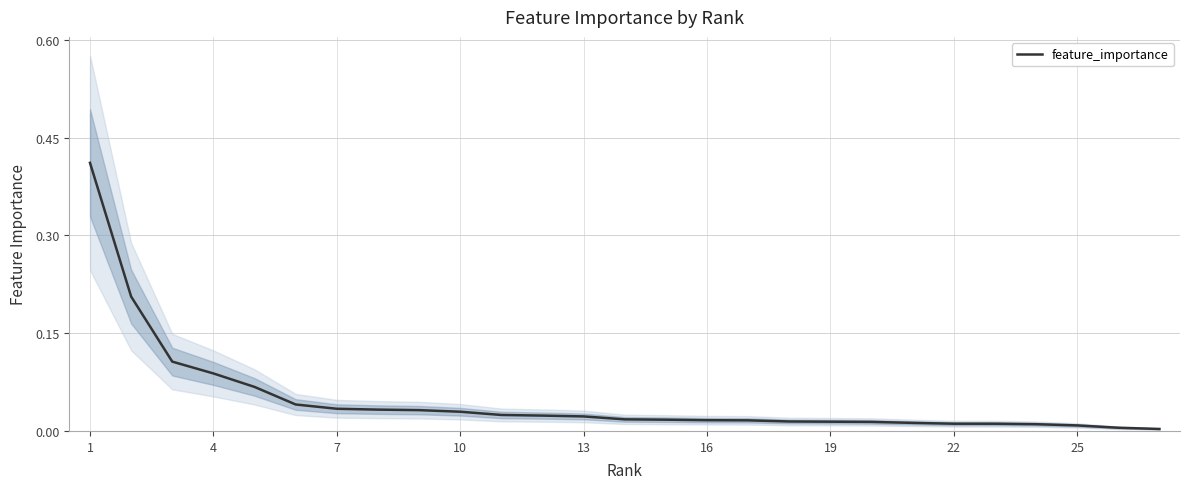

The value of feature_importance at 1 is 0.6. True or false?

False